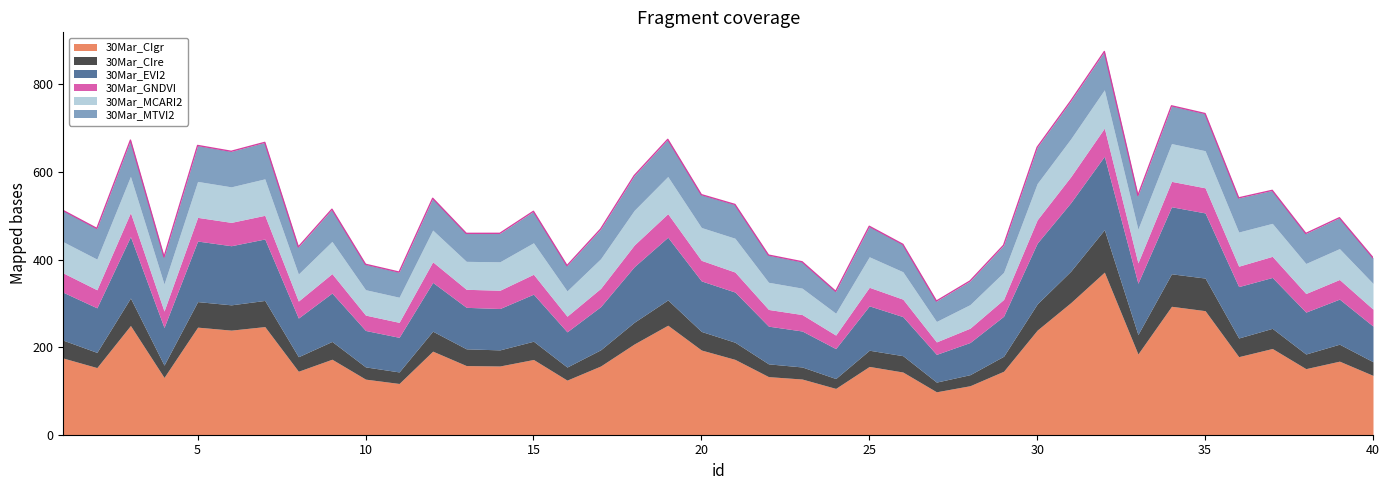

How many lines are shown in the chart?

6